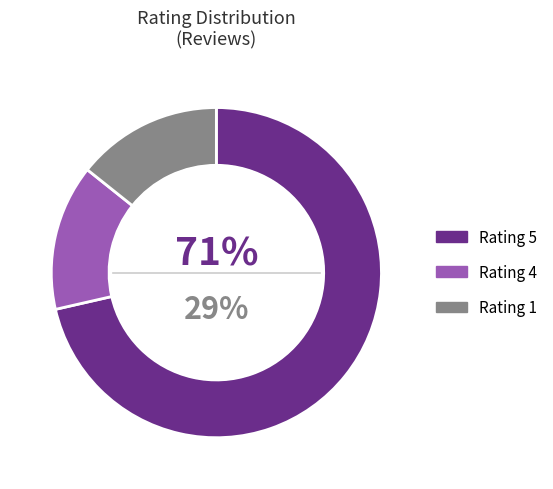

How many segments does this pie chart have?

3